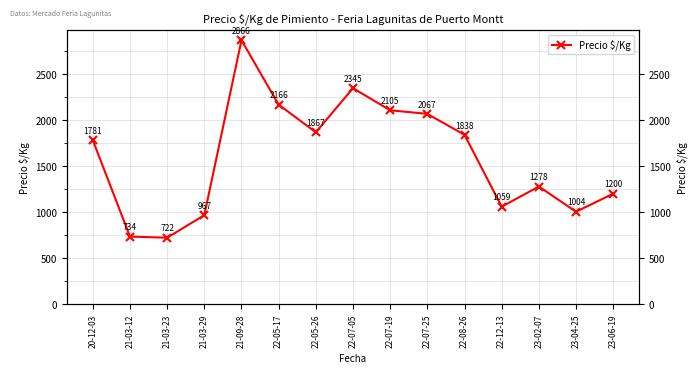

What is the value of the 6th point from the left?

2166.7